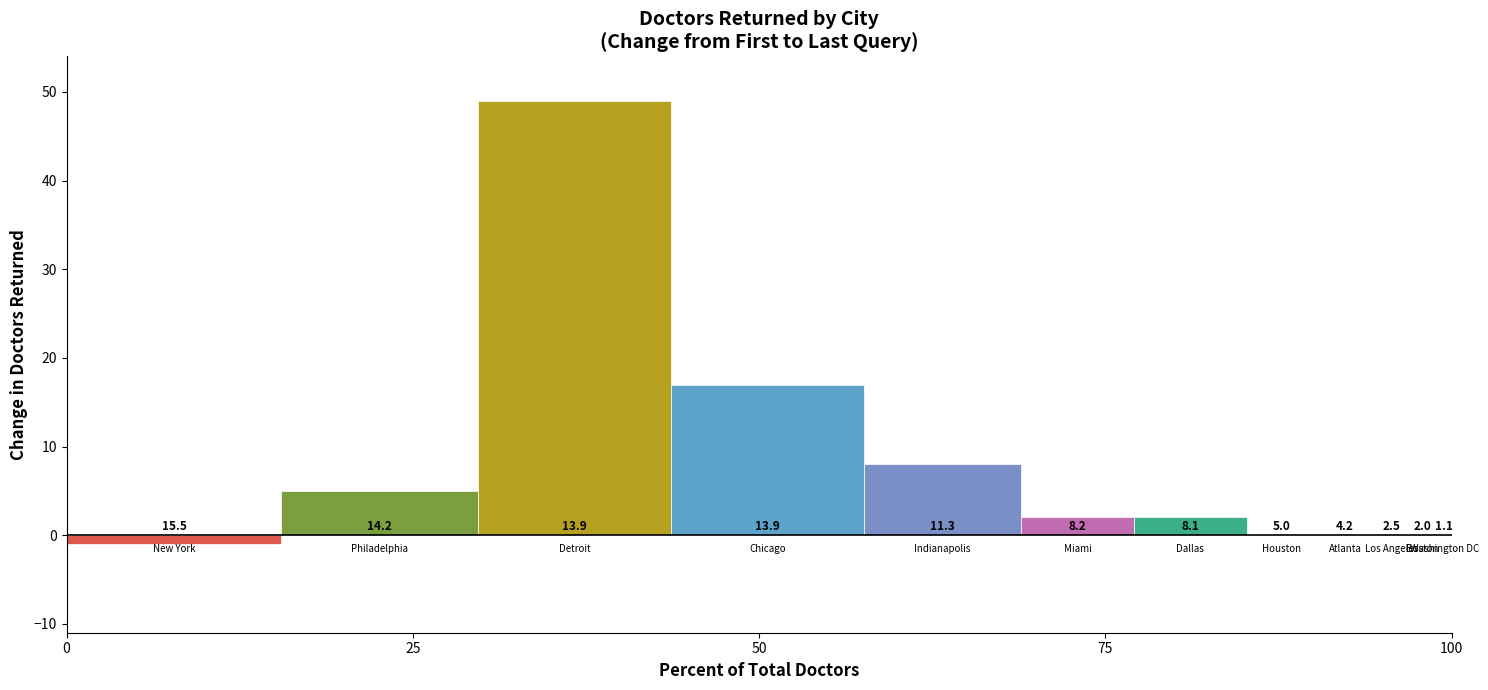

Is it true that the value at Atlanta, GA is 26?

False